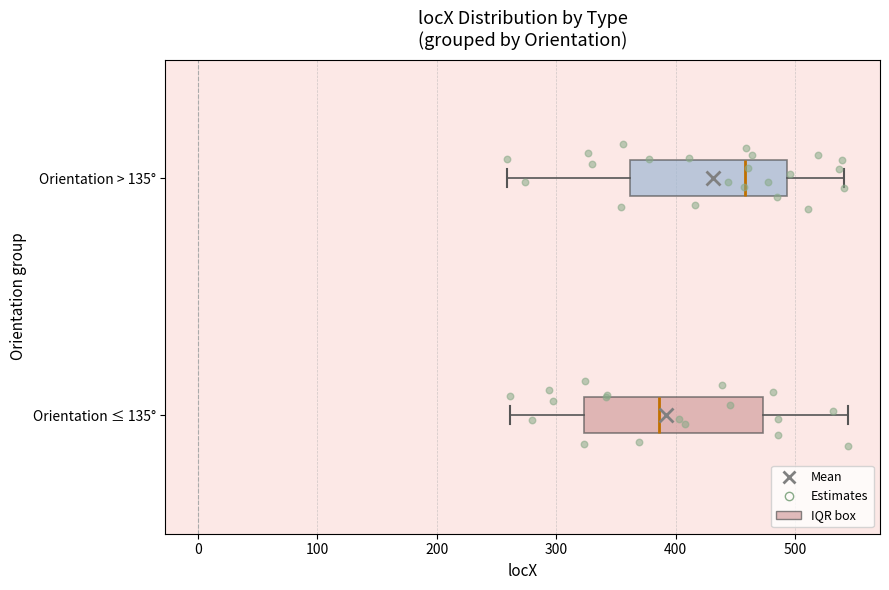

Which box has the furthest to the right median line?

Orientation > 135°